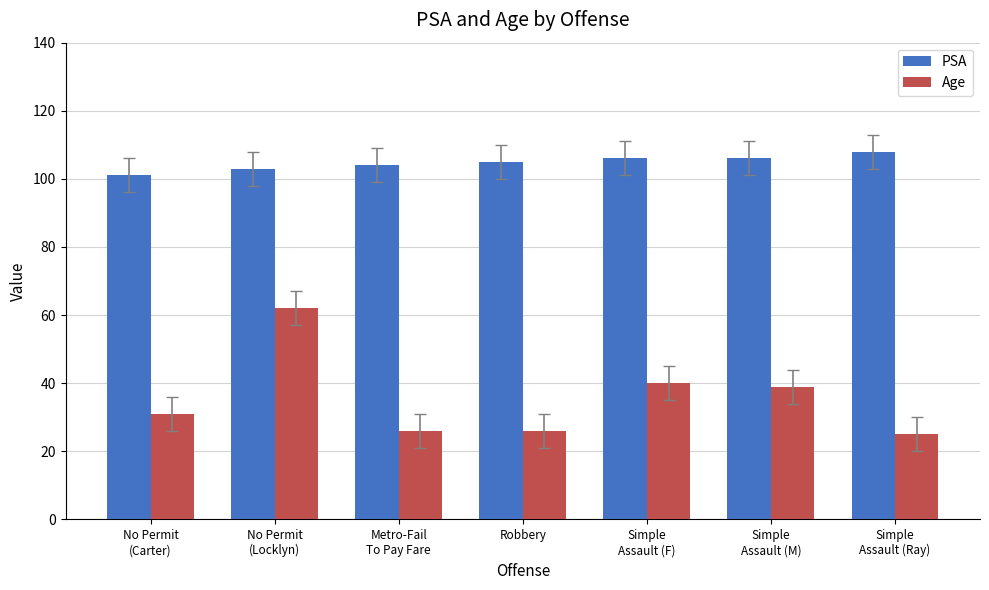

How many series are shown in this chart?

2